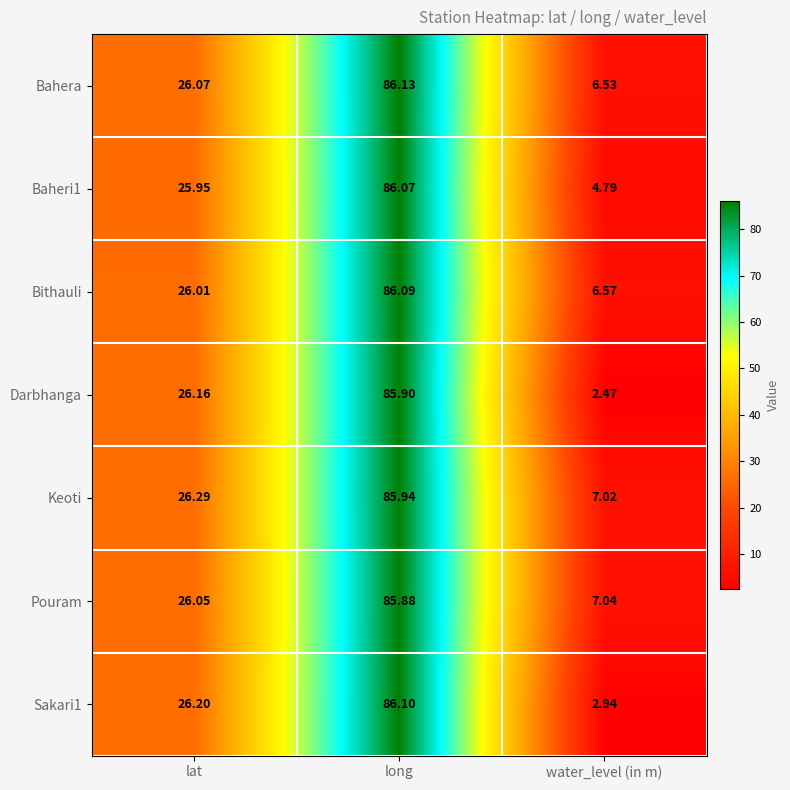

Is the value of Bithauli at water_level (in m) greater than the value of Bahera at water_level (in m)?

Yes